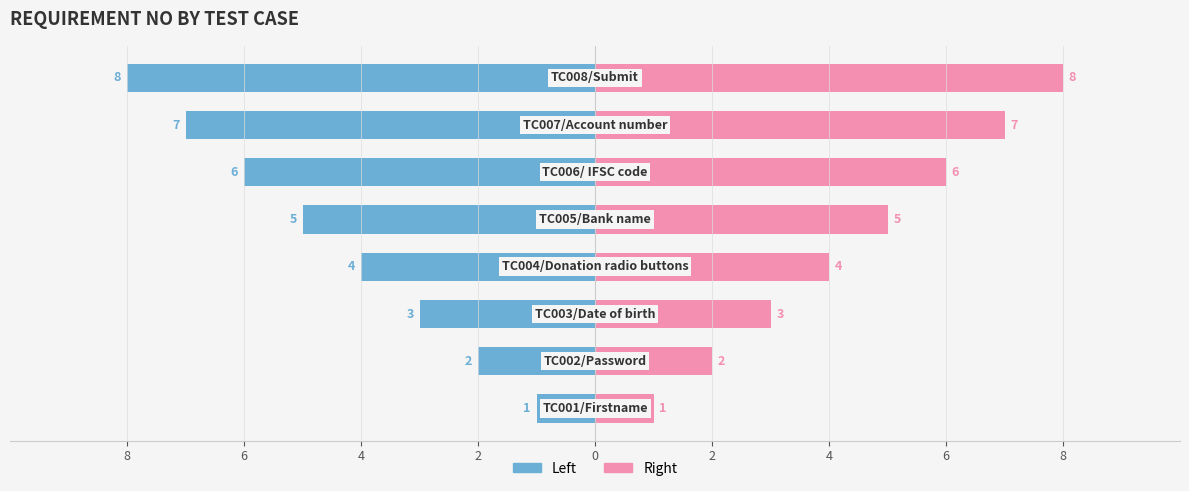

How many bars are there in each group?

2